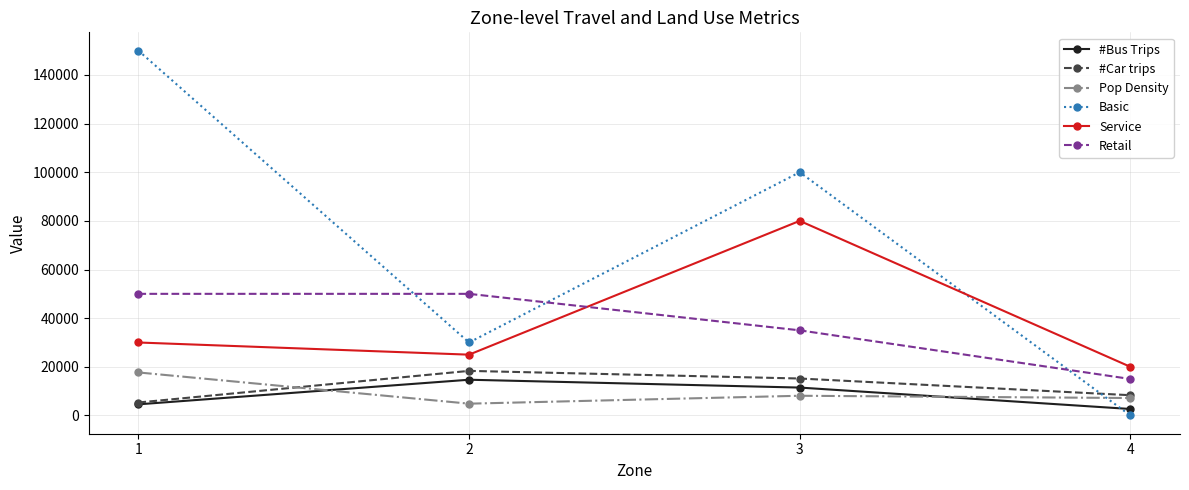

How many series are shown in this chart?

6